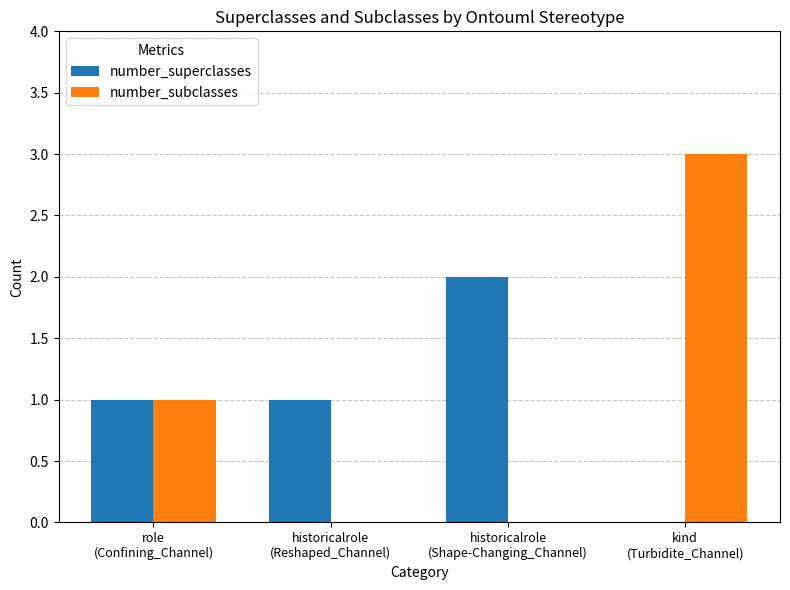

What are all the series names shown in the legend?

number_superclasses, number_subclasses